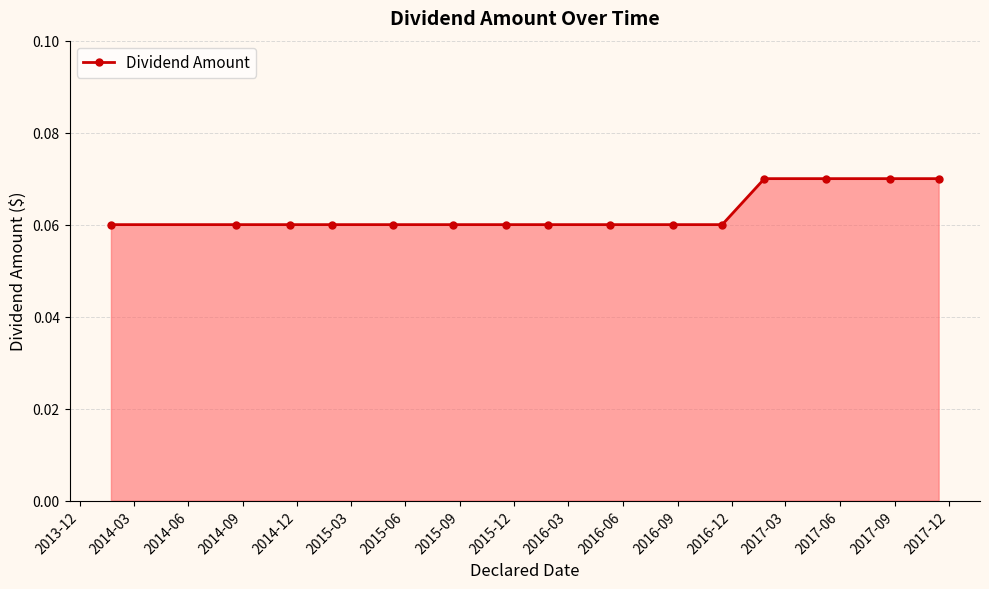

What is the sum of all values?

0.9